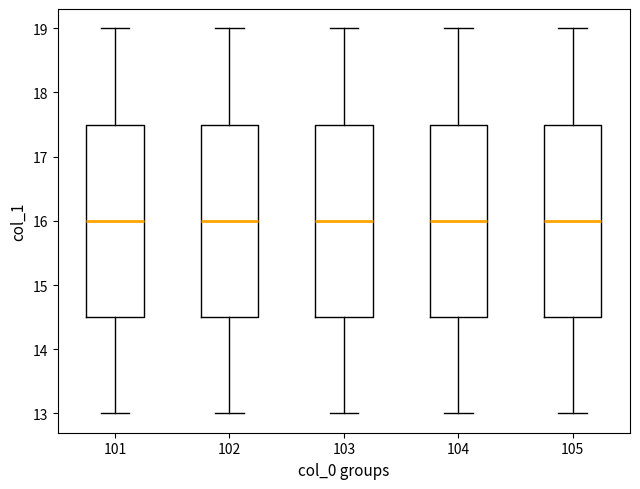

Reading left to right, transcribe this box plot: for each box, give where its median line is, the range the box spans, and where its two whiskers end, as read against the y-axis. The values are not printed on the chart, so give them approximately, as read against the axis.

101: median 16.0, box 14.5 to 17.5, whiskers 13.0 to 19.0
102: median 16.0, box 14.5 to 17.5, whiskers 13.0 to 19.0
103: median 16.0, box 14.5 to 17.5, whiskers 13.0 to 19.0
104: median 16.0, box 14.5 to 17.5, whiskers 13.0 to 19.0
105: median 16.0, box 14.5 to 17.5, whiskers 13.0 to 19.0